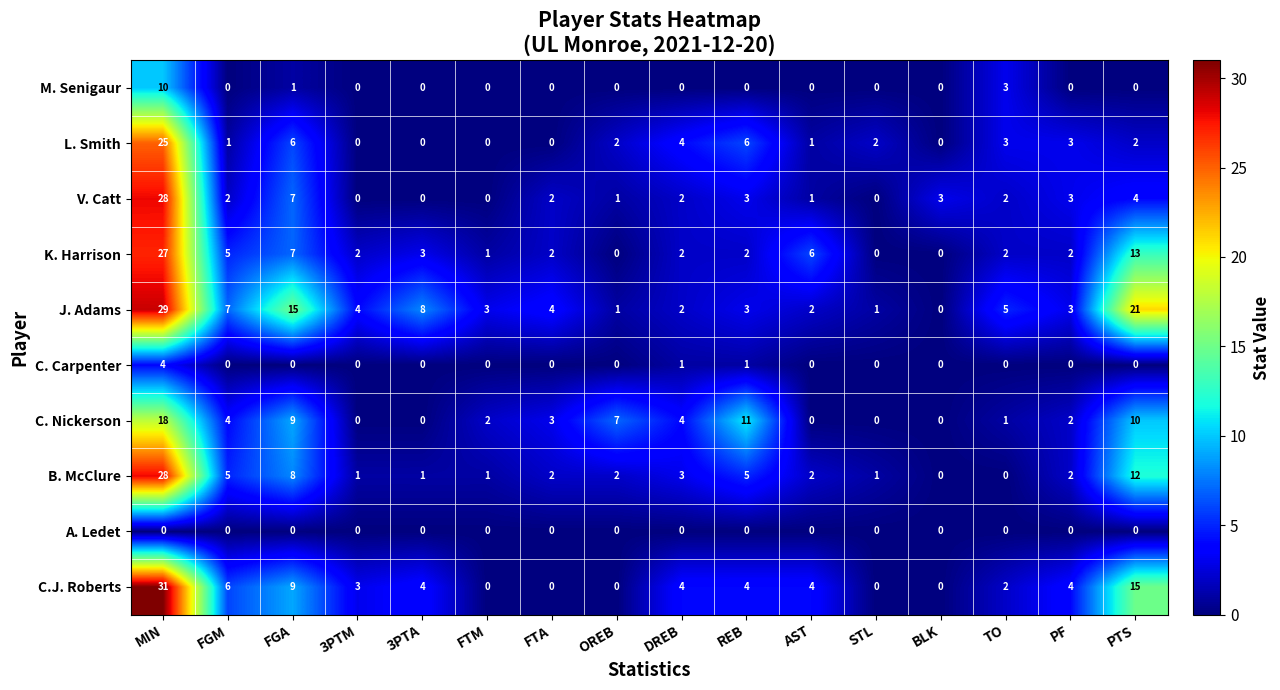

Where does the L. Smith series first go above 2?

MIN